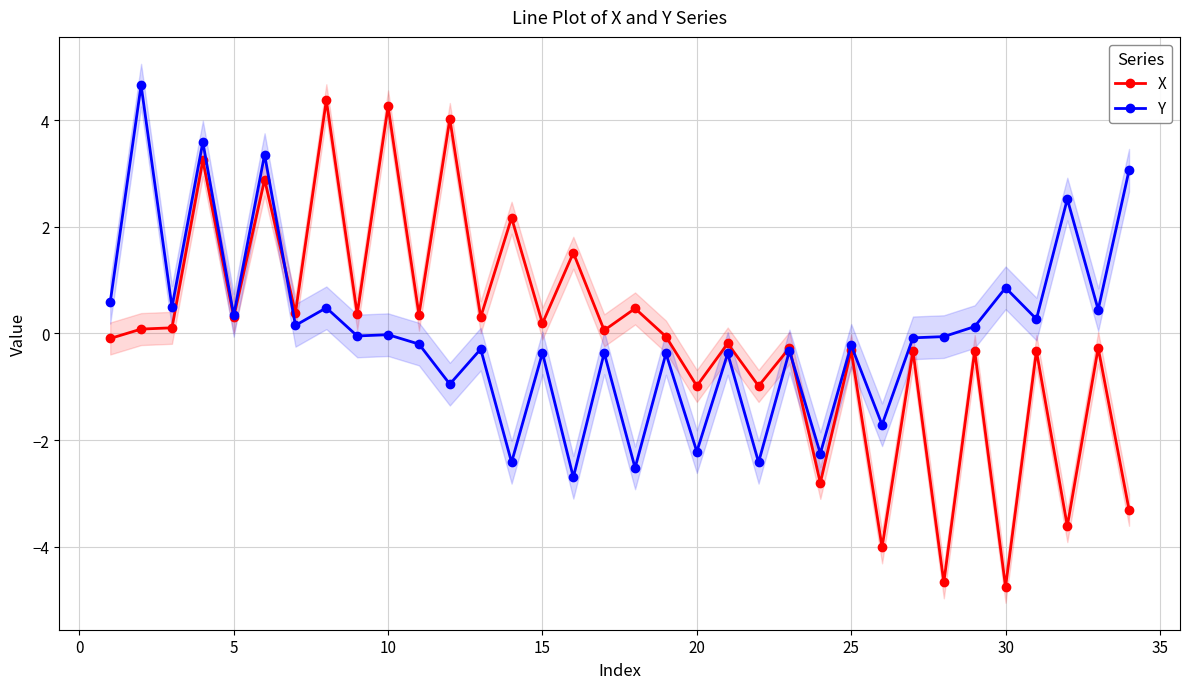

The value of Y at 5 is 0.3. True or false?

True